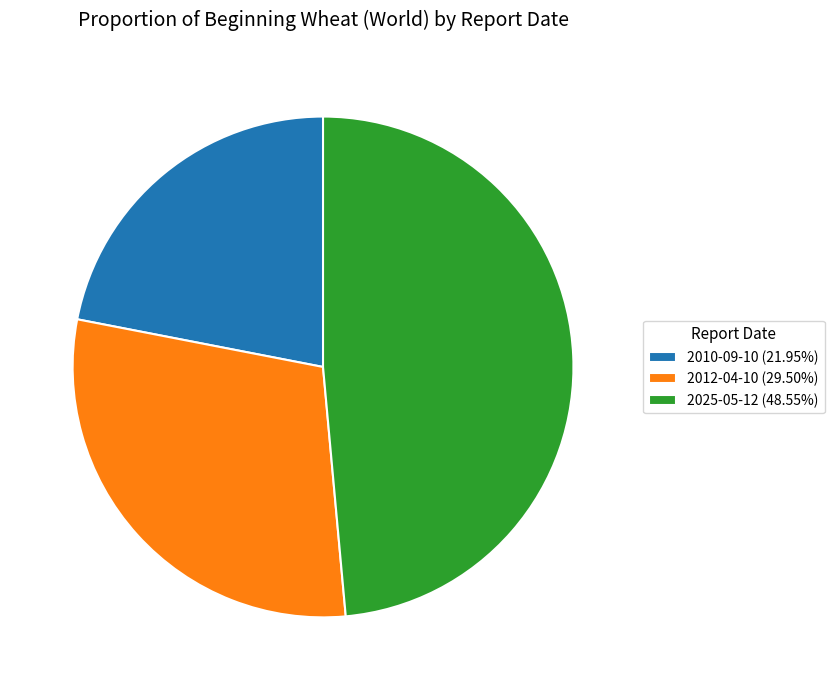

True or false: 2025-05-12 accounts for 49% of the total.

True